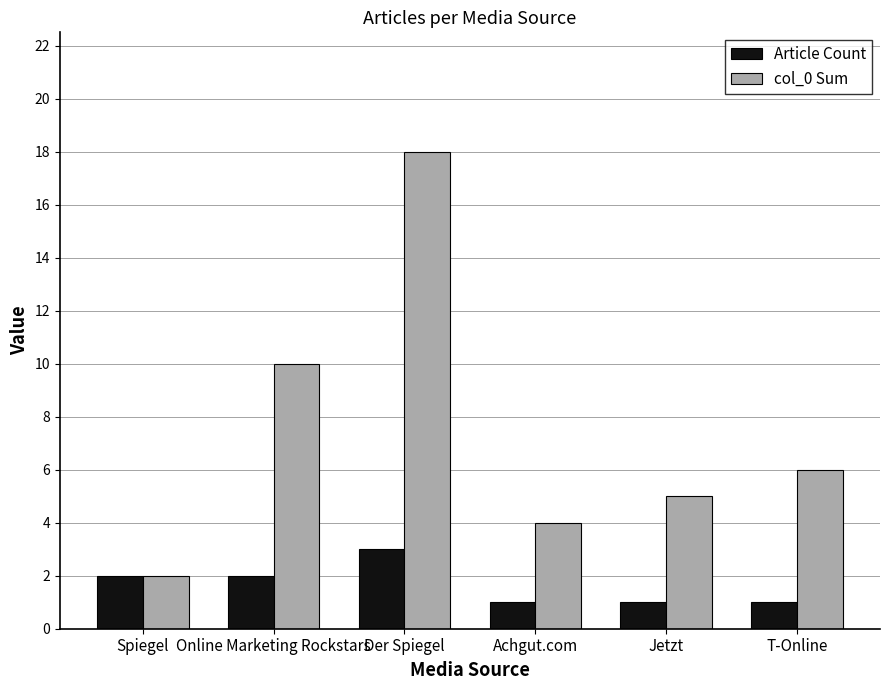

Which series has the largest total across all categories?

col_0 Sum